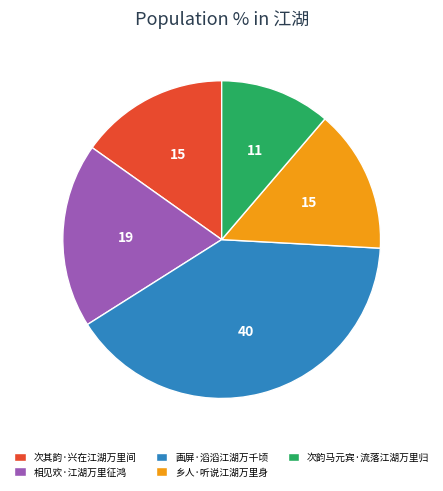

Is 次其韵·兴在江湖万里间 the majority of the pie?

No